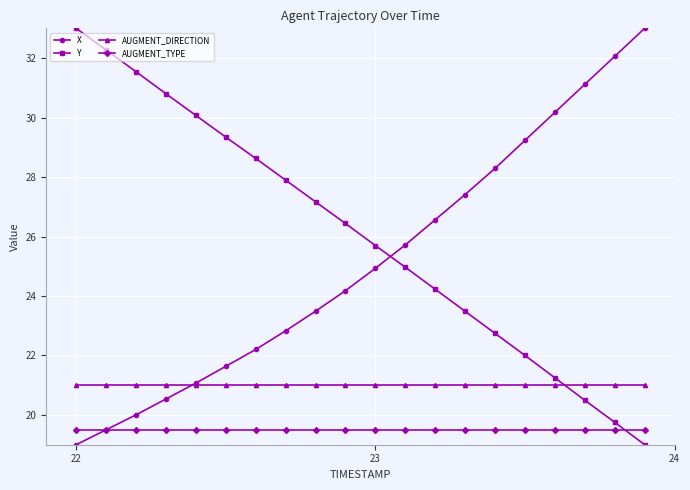

True or false: AUGMENT_TYPE and AUGMENT_DIRECTION intersect in this chart.

False